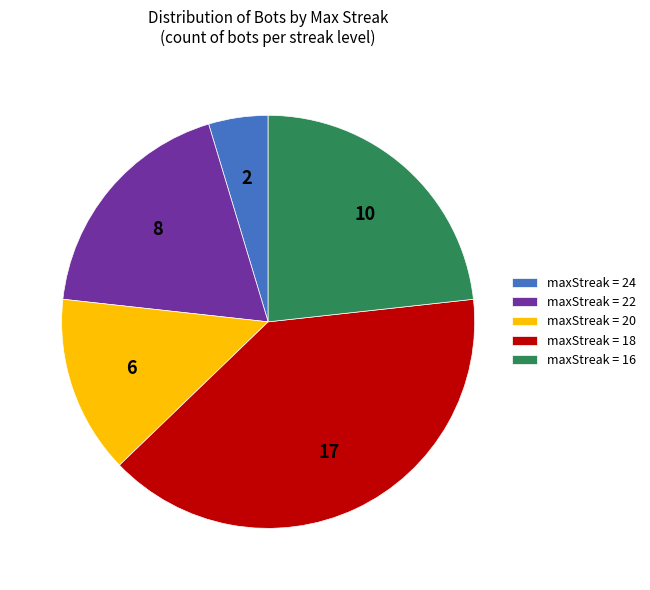

Does maxStreak = 18 represent more than half of the total?

No